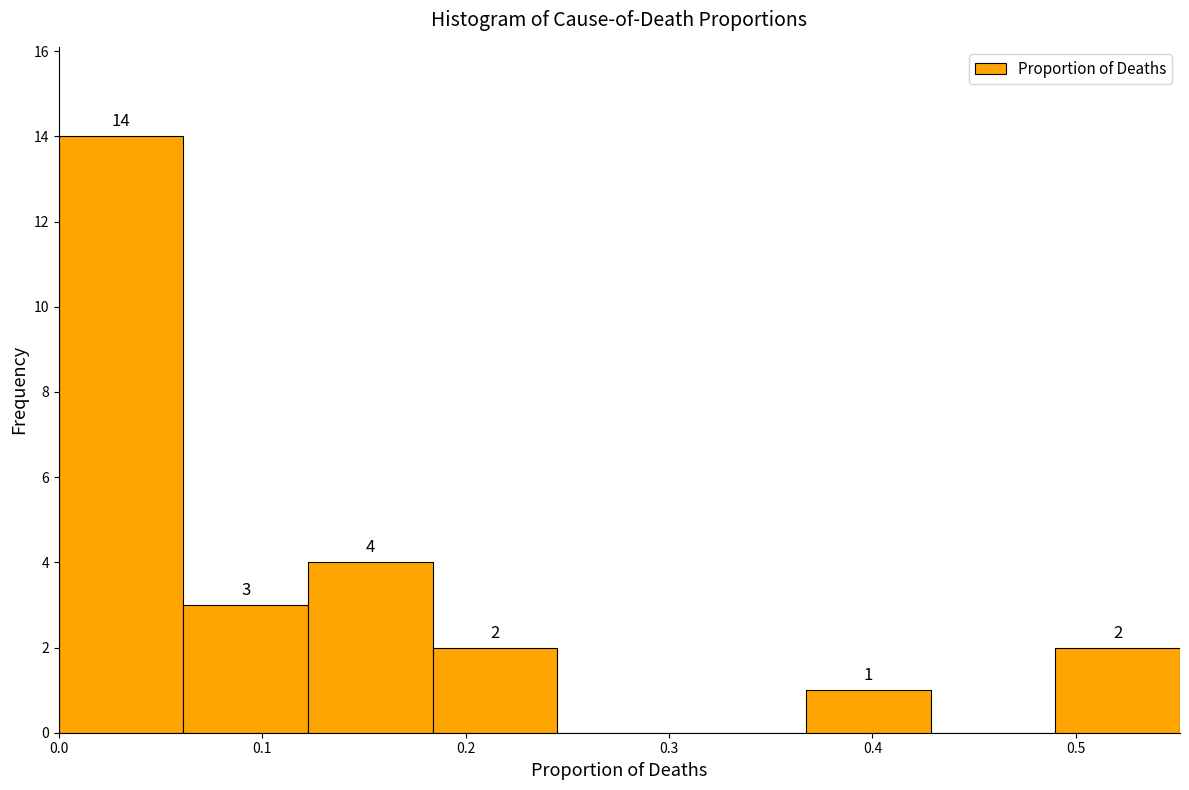

Over which range of the x-axis is the bar tallest?

0.00 to 0.06